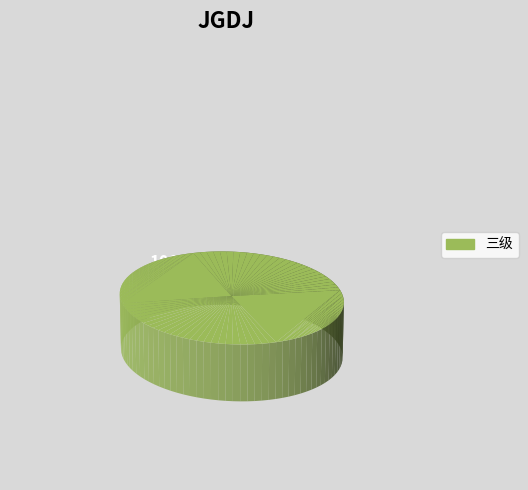

Which category has the smallest portion of the pie?

一级